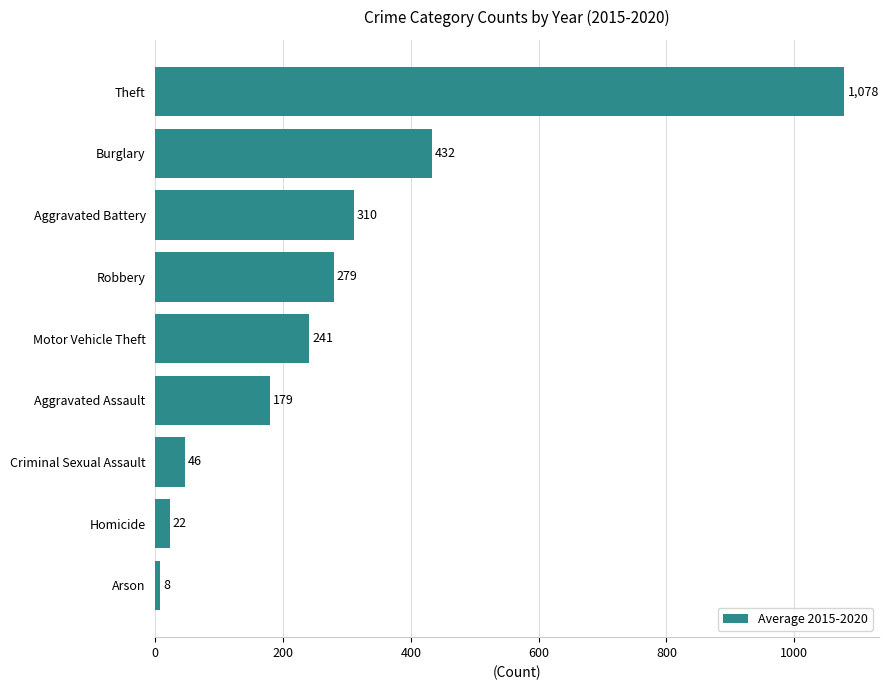

True or false: the data shows 1078.3 at Theft.

True